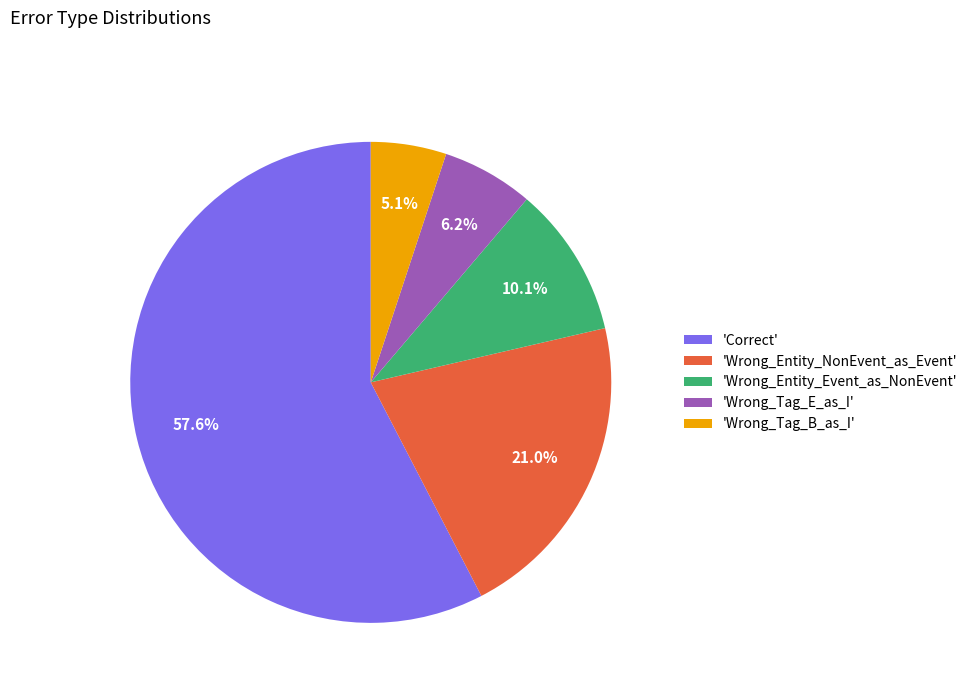

Count the number of slices in the pie.

5